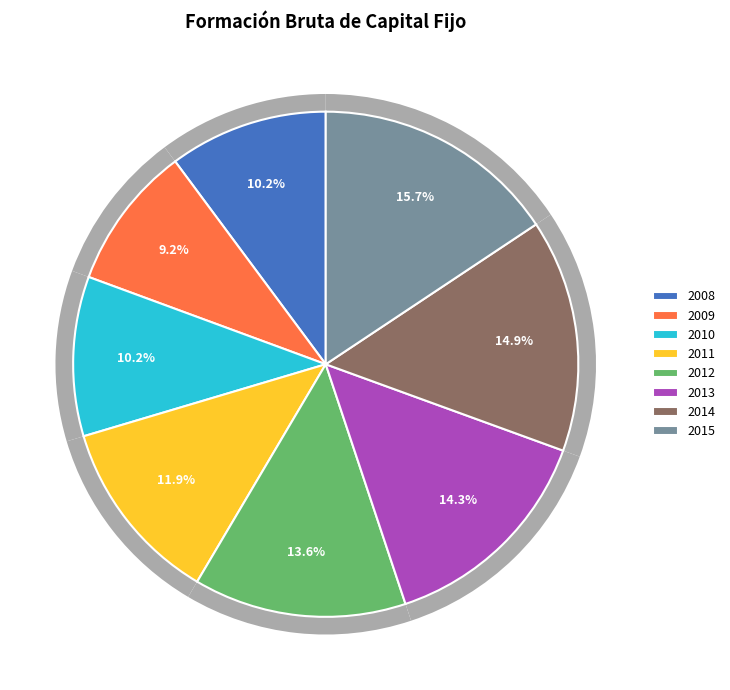

To the nearest percent, what is the combined percentage of 2009 and 2013?

24%